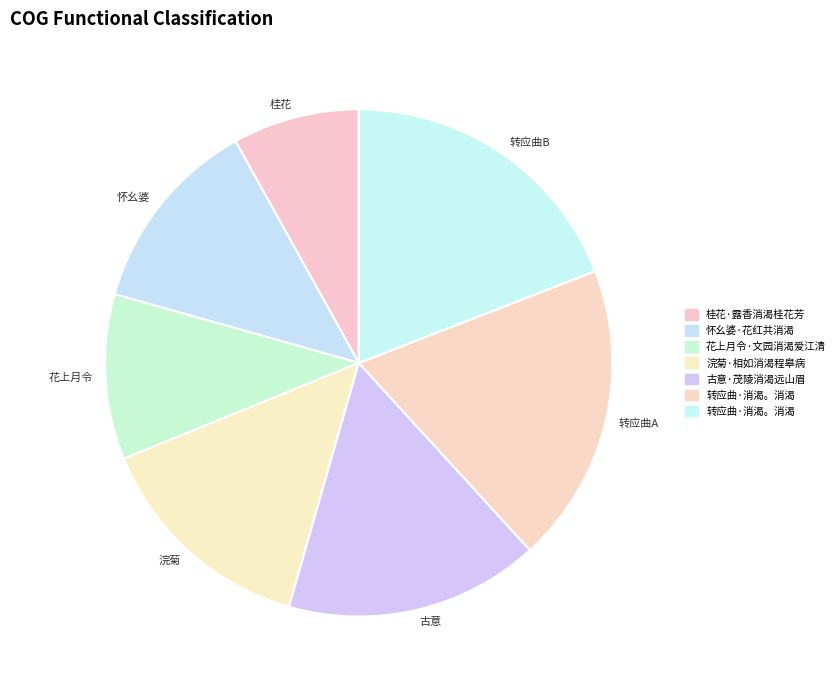

Is there a majority slice in this chart?

No